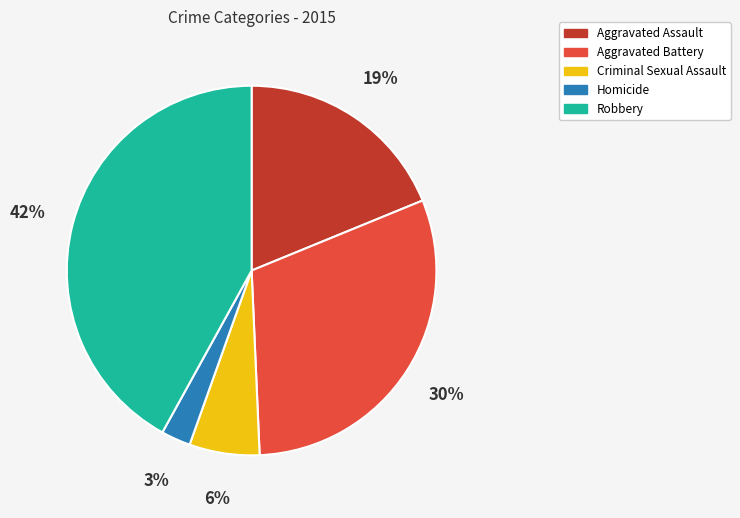

Which category has the biggest portion of the pie?

Robbery